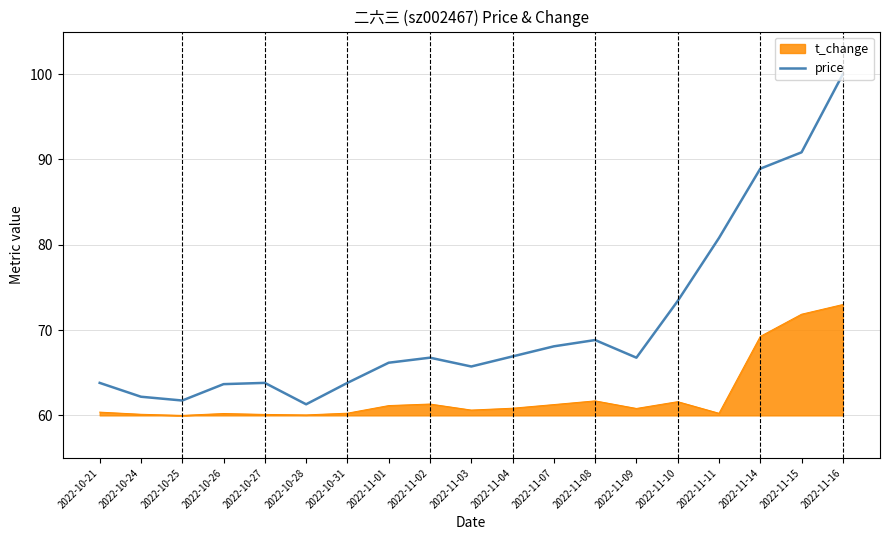

What is the difference between the maximum and minimum values in the t_change series?

13.0